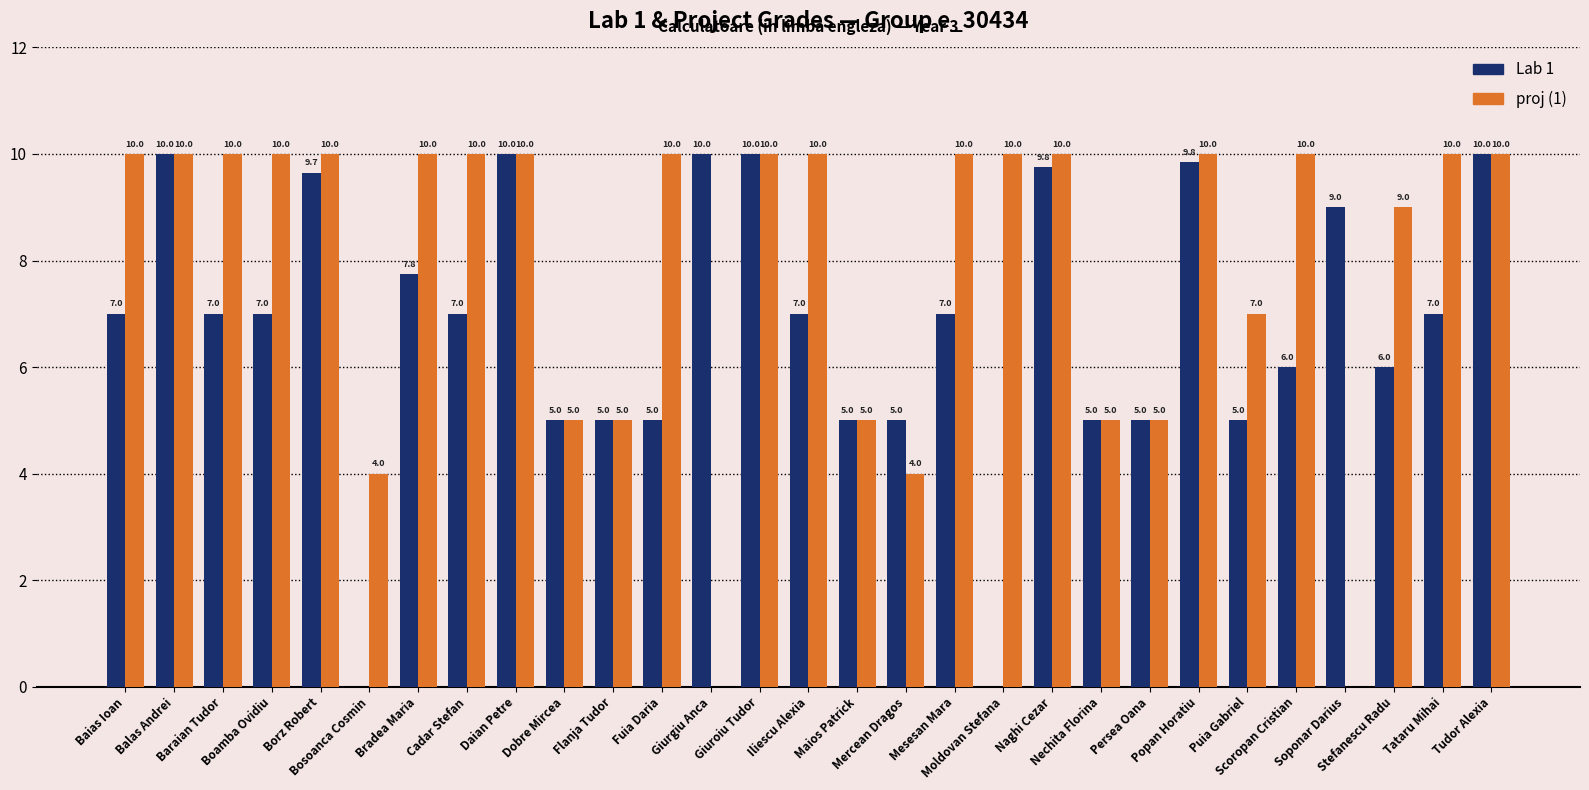

Which series has the largest total across all categories?

proj (1)